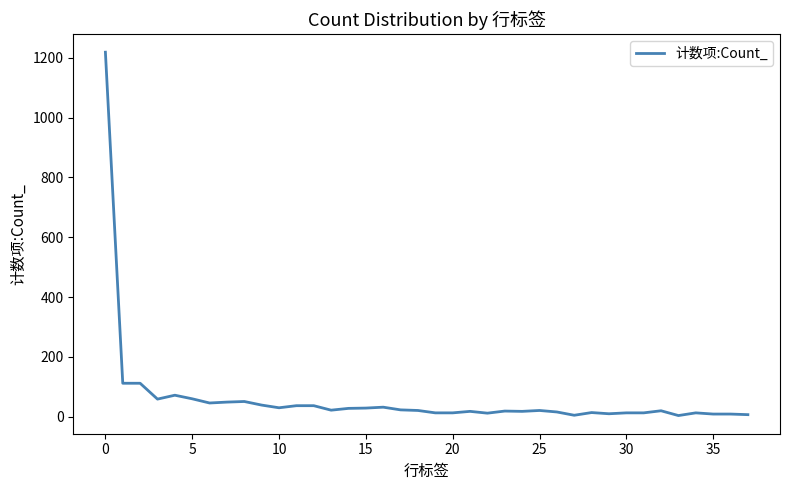

What is the greatest value displayed?

1219